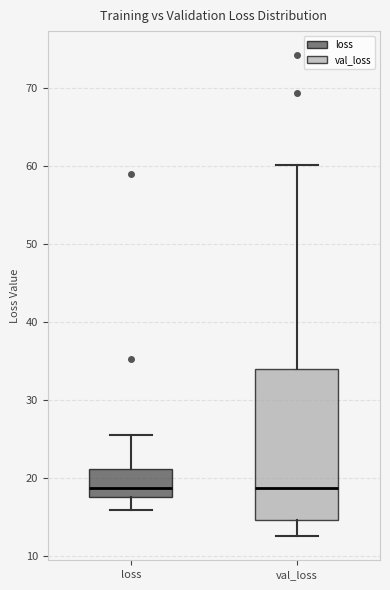

Where does the median line of the box for val_loss sit on the y-axis? The values are not printed on the chart, so give them approximately, as read against the axis.

19